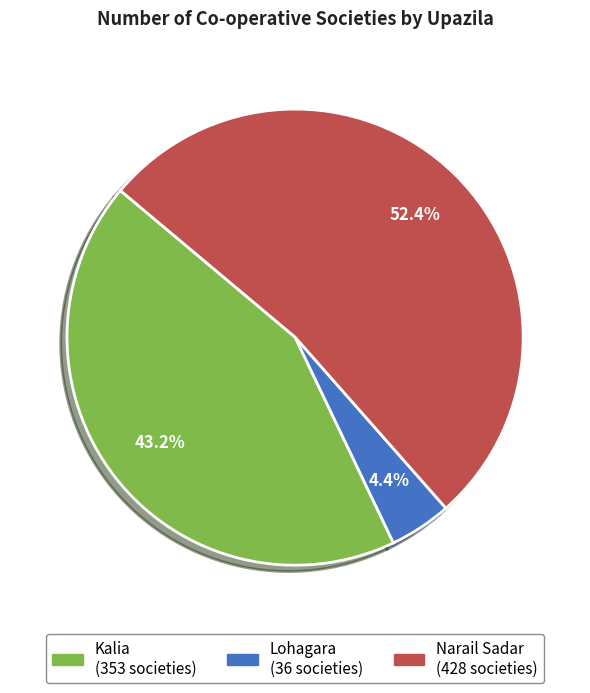

Between Lohagara and Narail Sadar, which is larger?

Narail Sadar